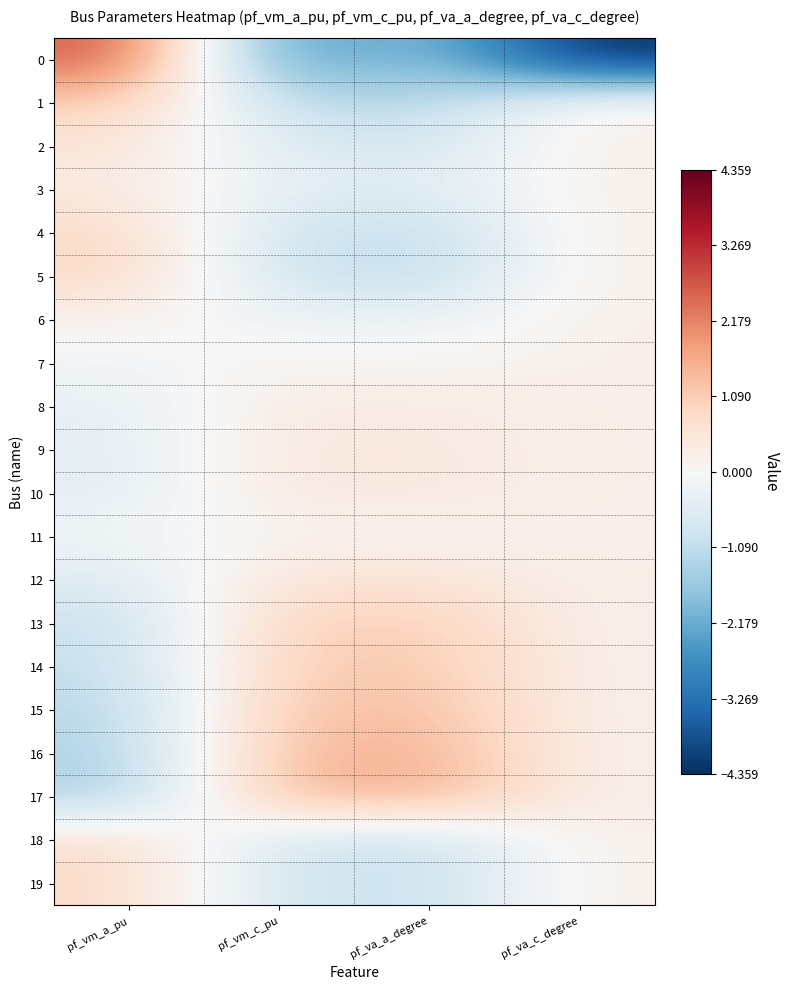

What is the smallest value displayed?

-4.4